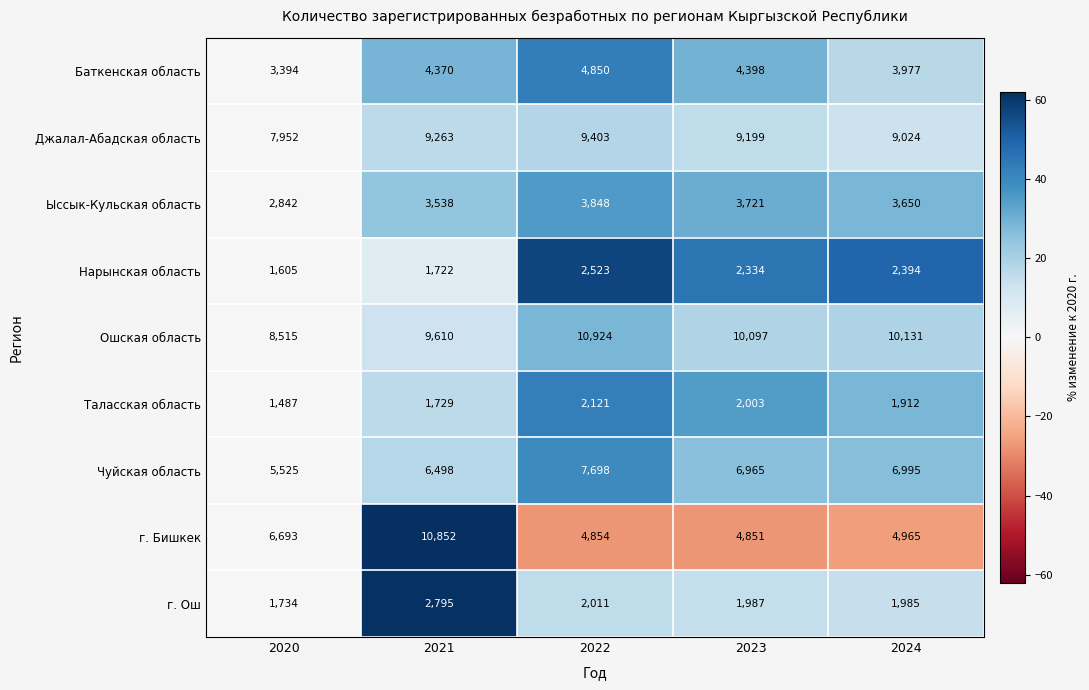

What is the difference between the Нарынская область values at 2024 and 2021?

672